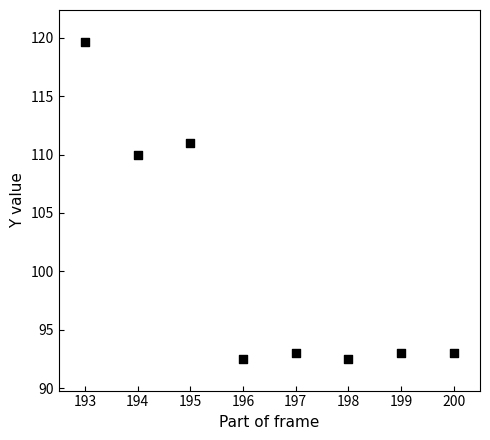

What Y value in the scatter plot is closest to 106?

110.0